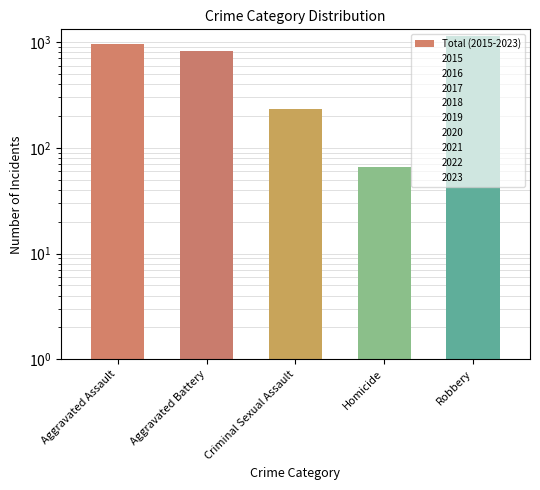

What is the label of the 3rd bar from the left?

Criminal Sexual Assault